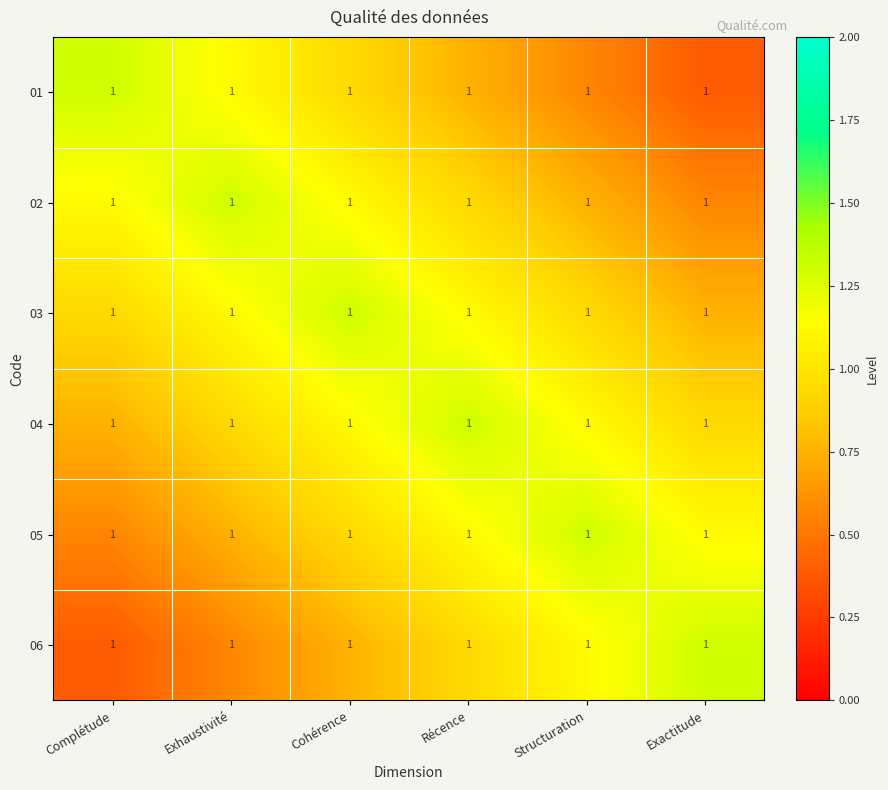

Reading left to right, extract all data points from this chart.

01: Complétude=1.0	Exhaustivité=1.0	Cohérence=1.0	Récence=1.0	Structuration=1.0	Exactitude=1.0
02: Complétude=1.0	Exhaustivité=1.0	Cohérence=1.0	Récence=1.0	Structuration=1.0	Exactitude=1.0
03: Complétude=1.0	Exhaustivité=1.0	Cohérence=1.0	Récence=1.0	Structuration=1.0	Exactitude=1.0
04: Complétude=1.0	Exhaustivité=1.0	Cohérence=1.0	Récence=1.0	Structuration=1.0	Exactitude=1.0
05: Complétude=1.0	Exhaustivité=1.0	Cohérence=1.0	Récence=1.0	Structuration=1.0	Exactitude=1.0
06: Complétude=1.0	Exhaustivité=1.0	Cohérence=1.0	Récence=1.0	Structuration=1.0	Exactitude=1.0